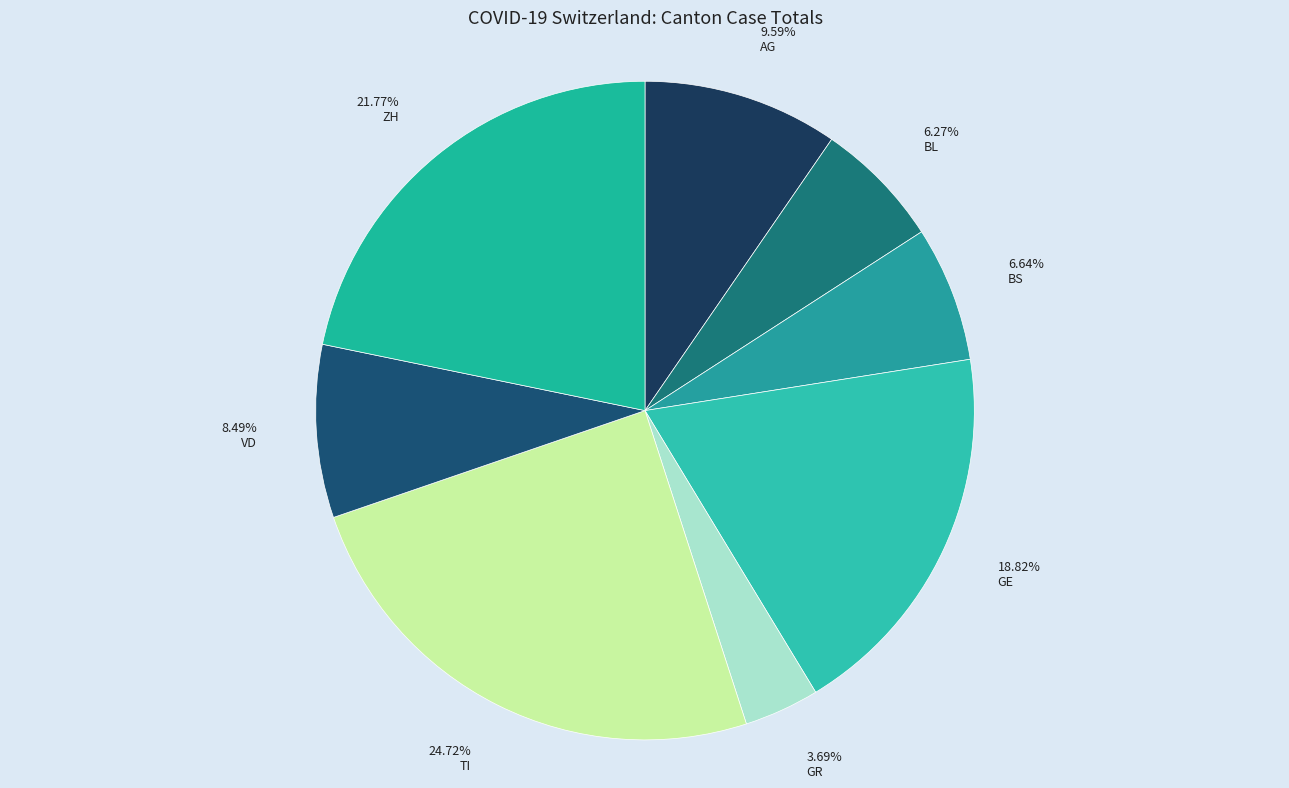

Is the sum of 8.49% VD and 24.72% TI greater than half?

No